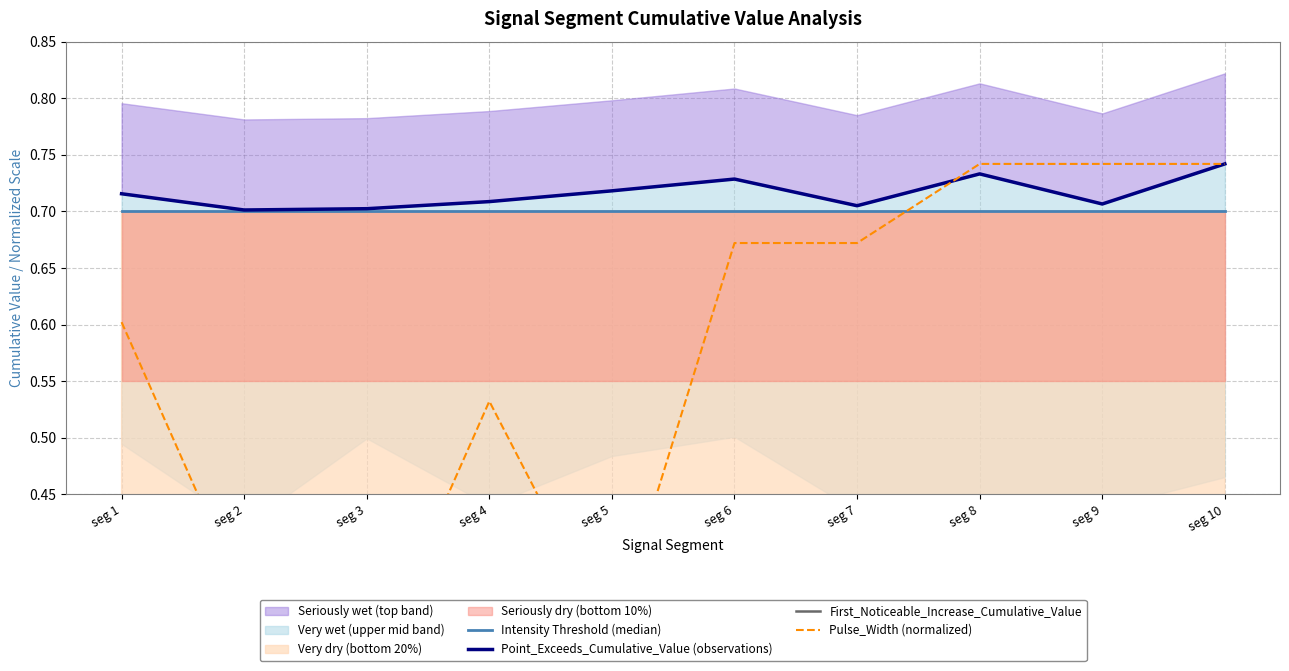

What is the average value of the Intensity Threshold (median) series?

0.7